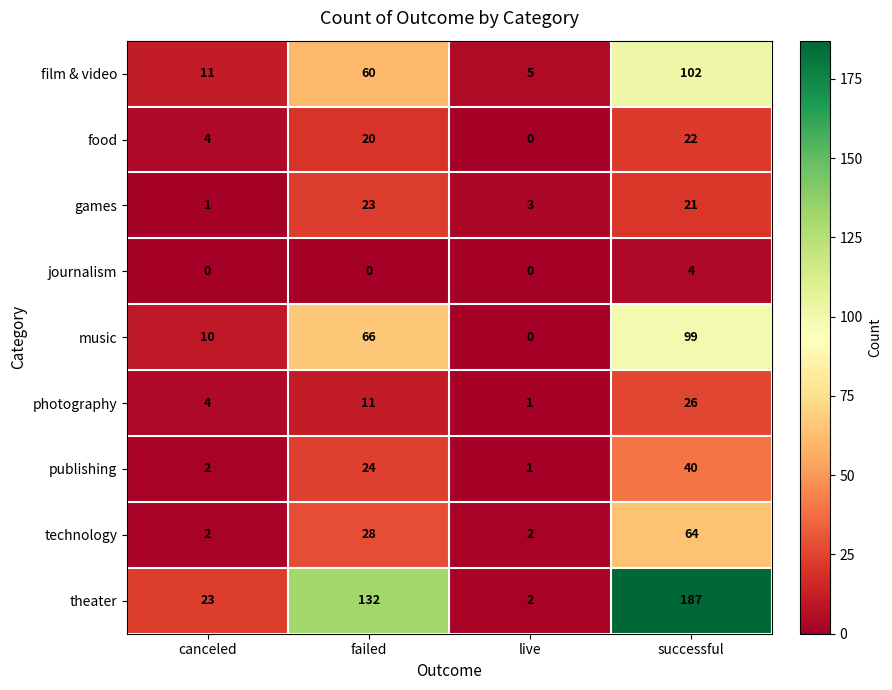

At failed, list the series in order from smallest to largest.

journalism, photography, food, games, publishing, technology, film & video, music, theater